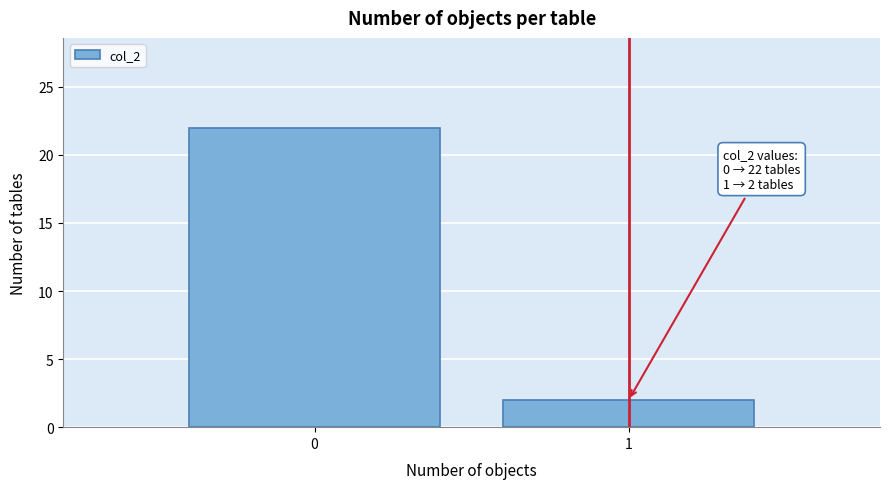

Reading left to right, what are all the values shown in this chart?

0=22	1=2